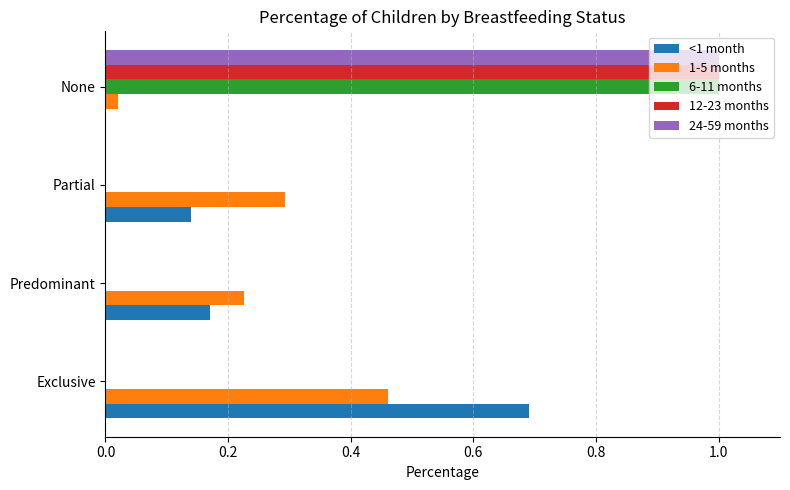

Is it true that 6-11 months equals 1.3 at None?

False